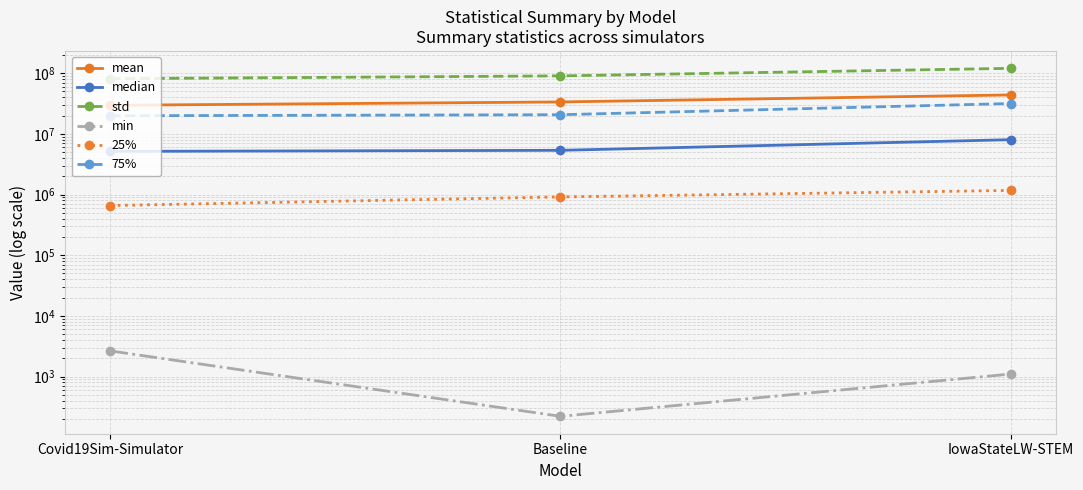

Reading right to left, list all the values displayed in this chart.

mean: 43838626.9	33595283.9	29600674.9
median: 8020224.0	5355257.2	5147529.9
std: 120369560.3	90400304.4	81109542.3
min: 1097.7	220.7	2642.6
25%: 1169045.0	913643.5	658614.7
75%: 31662968.5	20692259.3	19892527.2